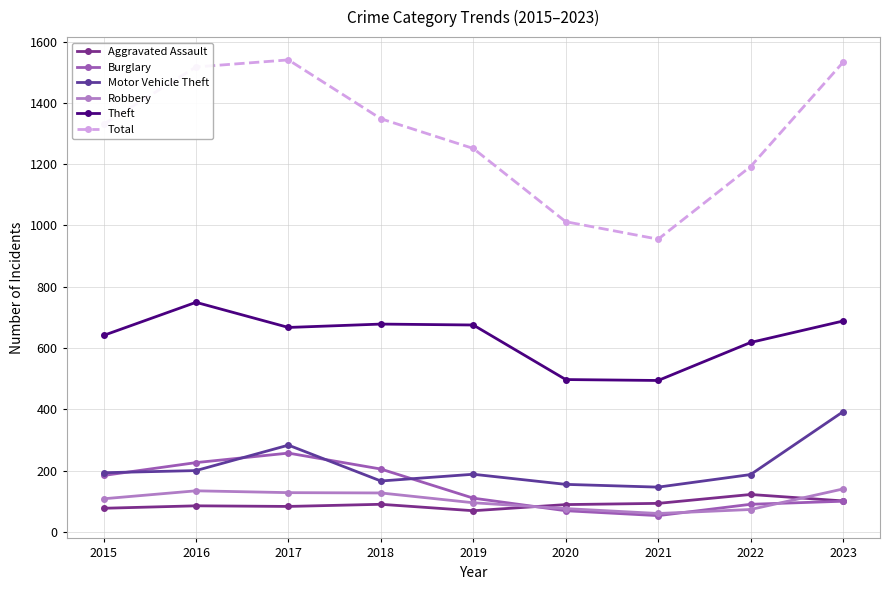

How many values in the Motor Vehicle Theft series are below 188?

4